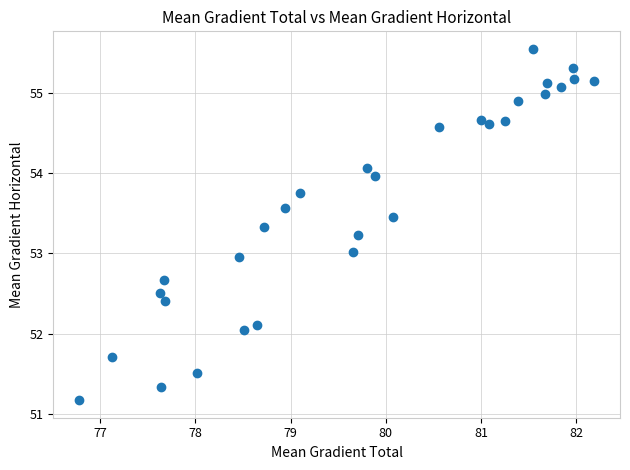

What is the range of Y values (max minus min)?

4.4